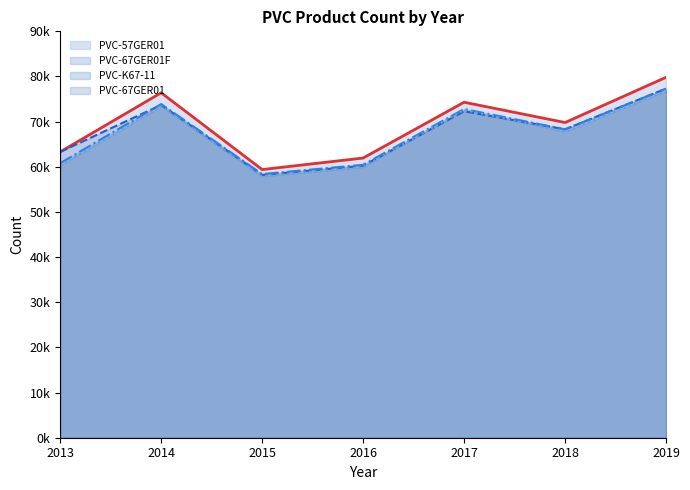

What is the greatest value displayed?

79820